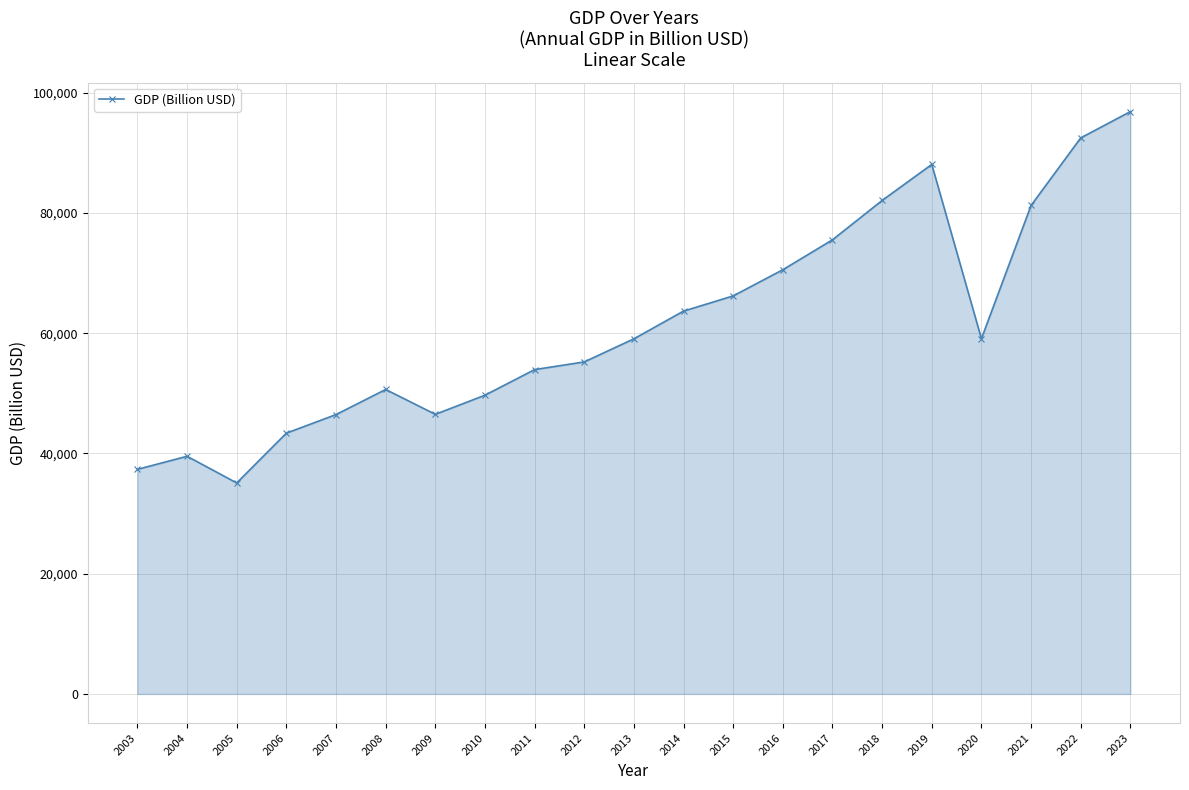

What is the change in value from 2006 to 2014?

+20300.4